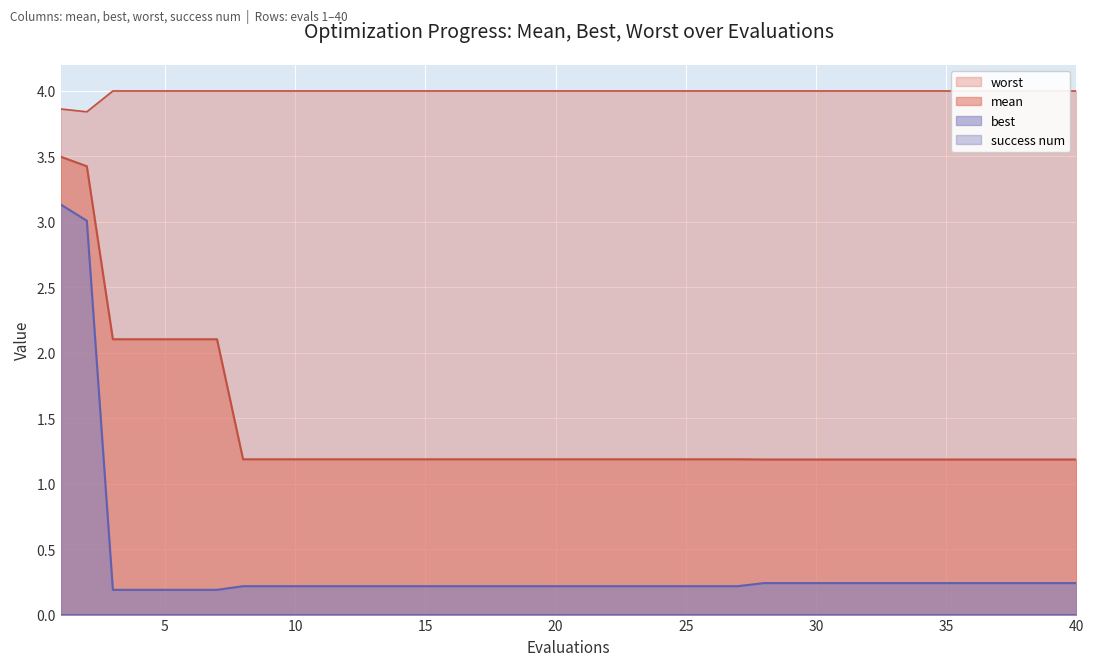

In worst, how many points are lower than both neighbors (excluding endpoints)?

1